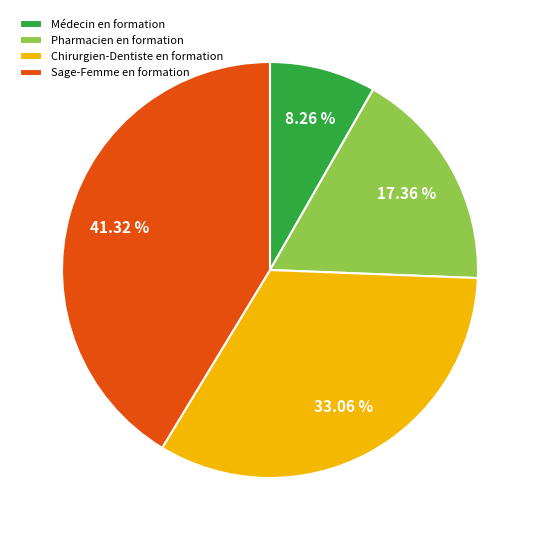

True or false: Pharmacien en formation accounts for 17% of the total.

True